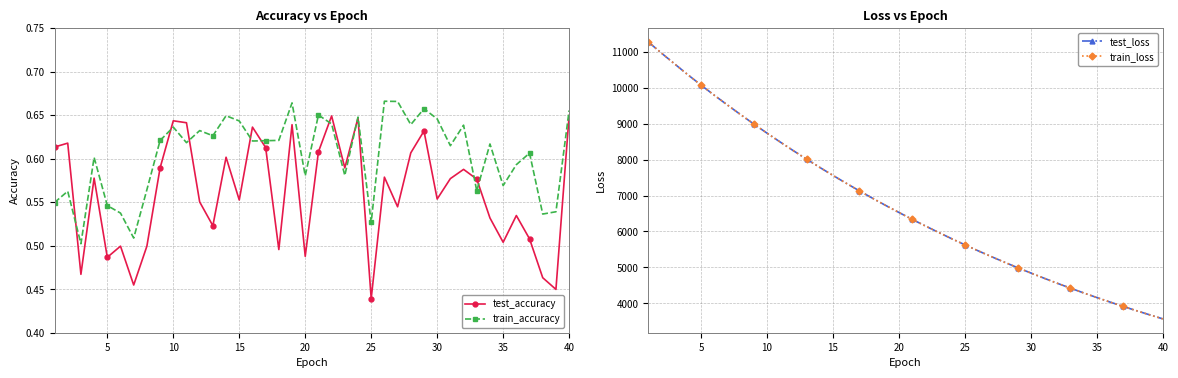

How many train_accuracy values are between 0 and 1?

40